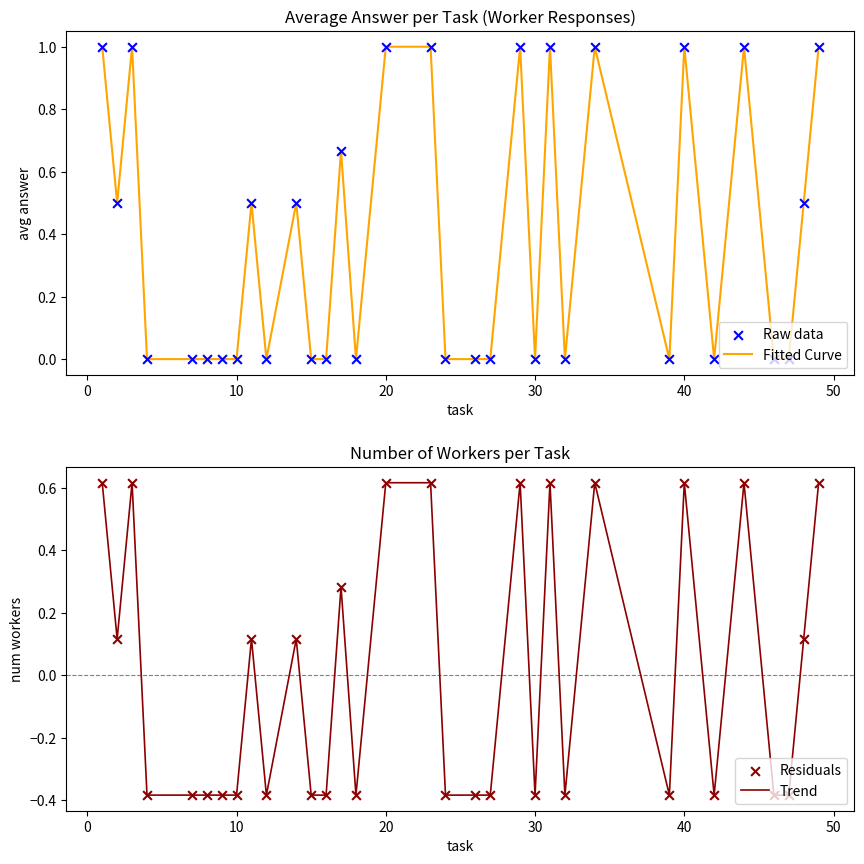

At how many categories does at least one series exceed 0?

15